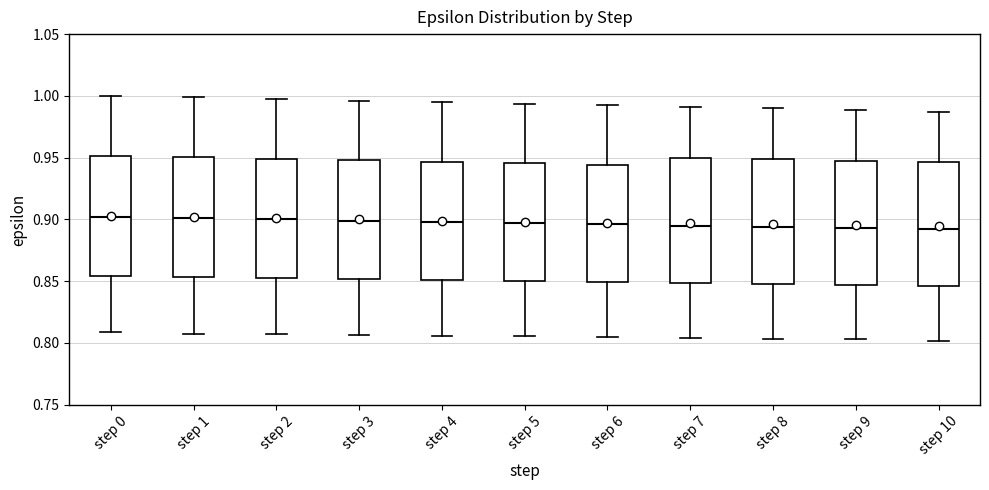

Where is the lower edge of the box for step 6 on the y-axis? The values are not printed on the chart, so give them approximately, as read against the axis.

0.850